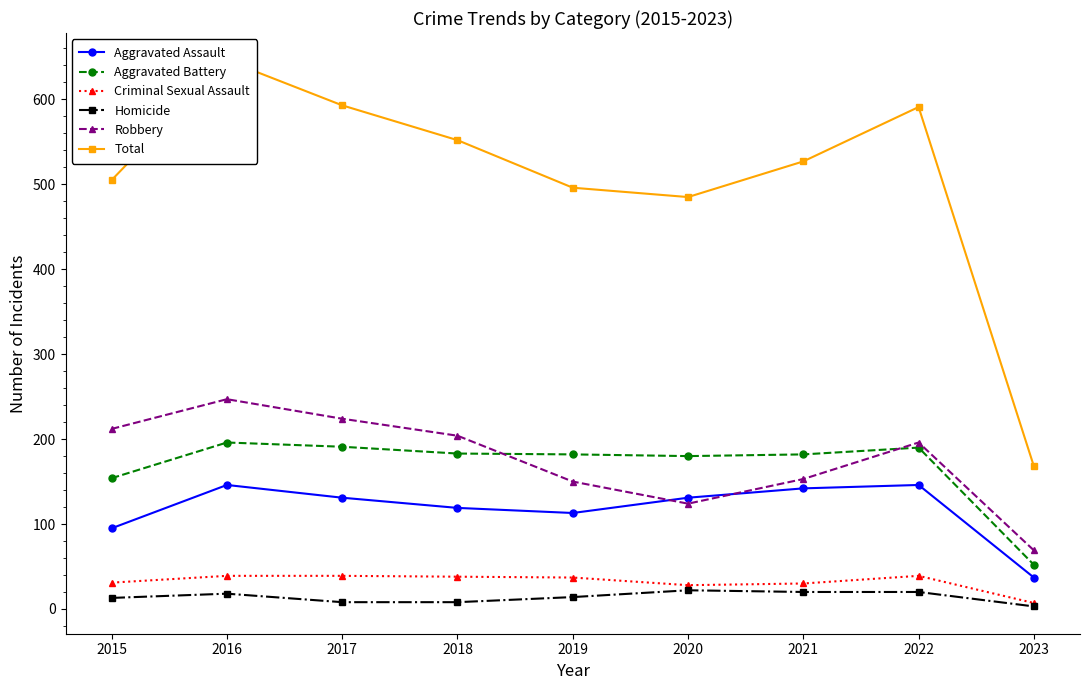

Count the number of data series in this chart.

6